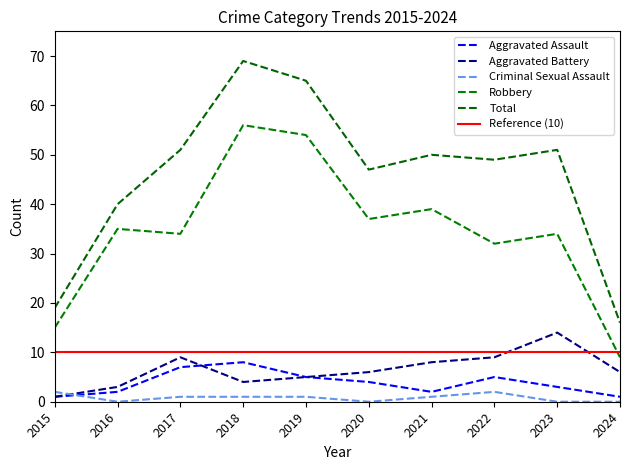

True or false: Robbery and Criminal Sexual Assault cross at least once.

False